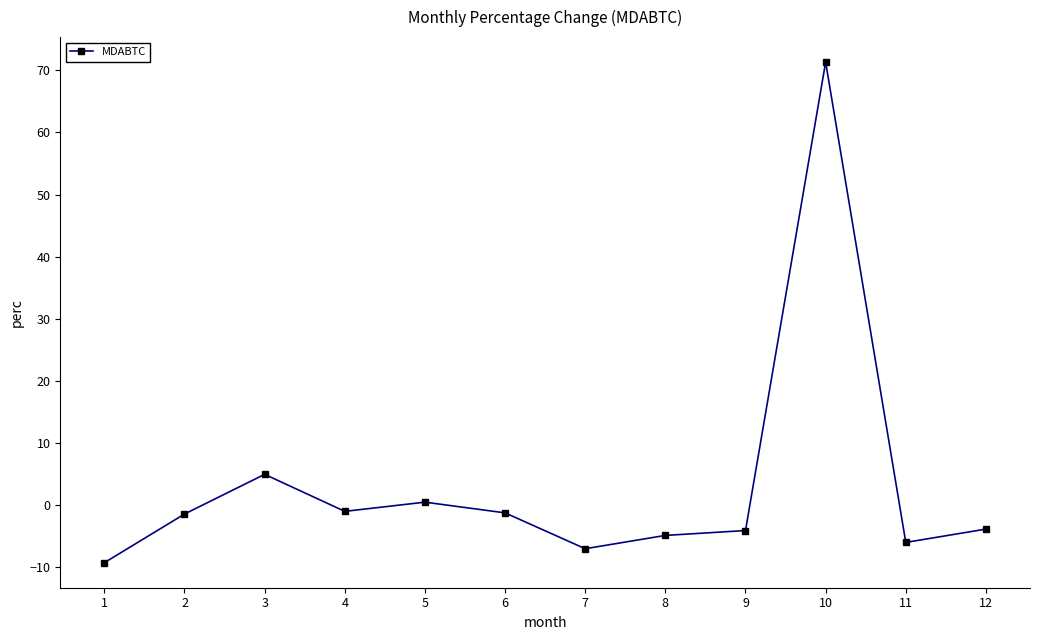

At which label does the data first exceed -1?

3